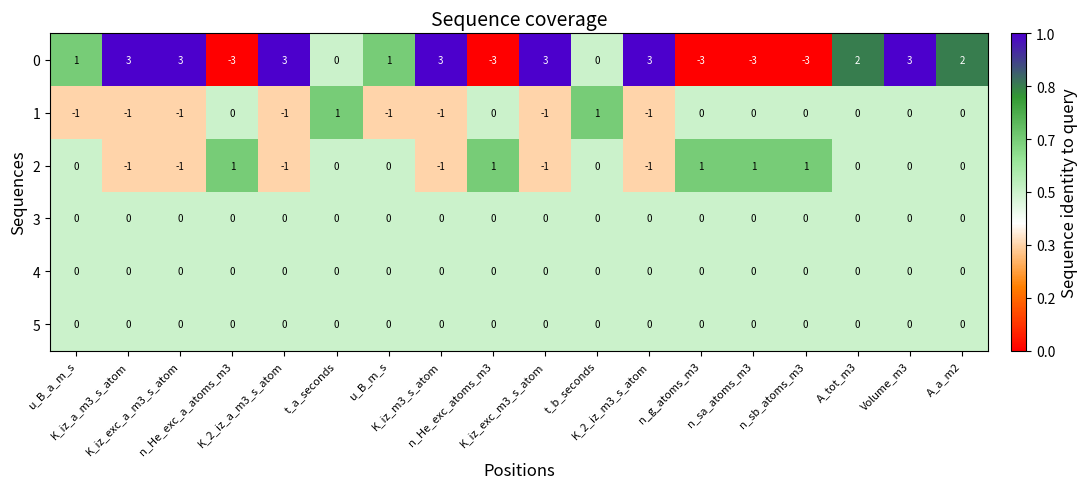

What is the total value across all series at A_a_m2?

2